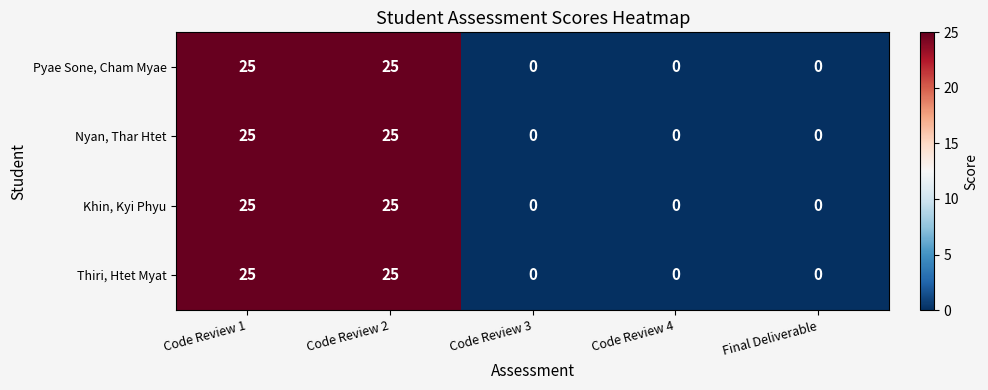

The value of Khin, Kyi Phyu at Code Review 2 is 35. True or false?

False